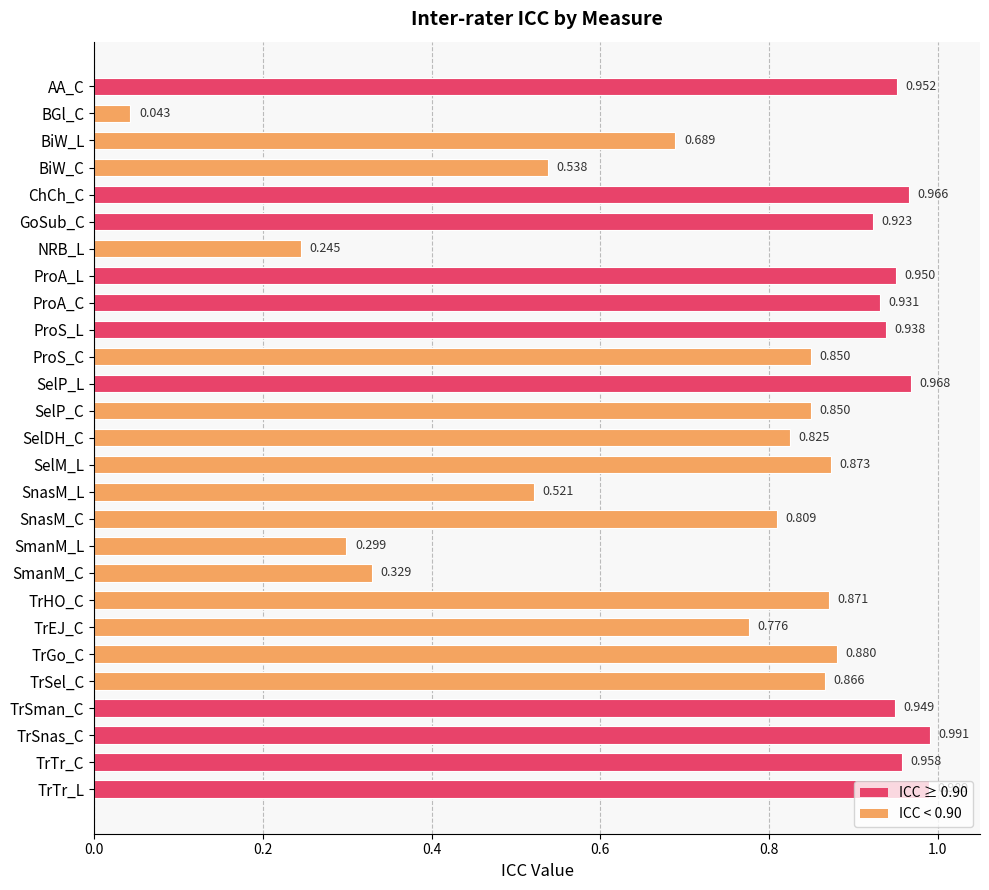

At which category does the chart reach its peak across all series?

TrSnas_C